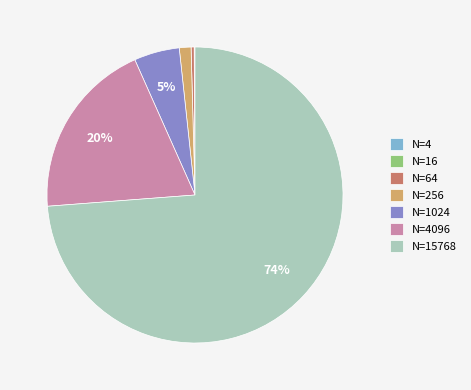

Is the sum of N=1024 and N=15768 greater than half?

Yes